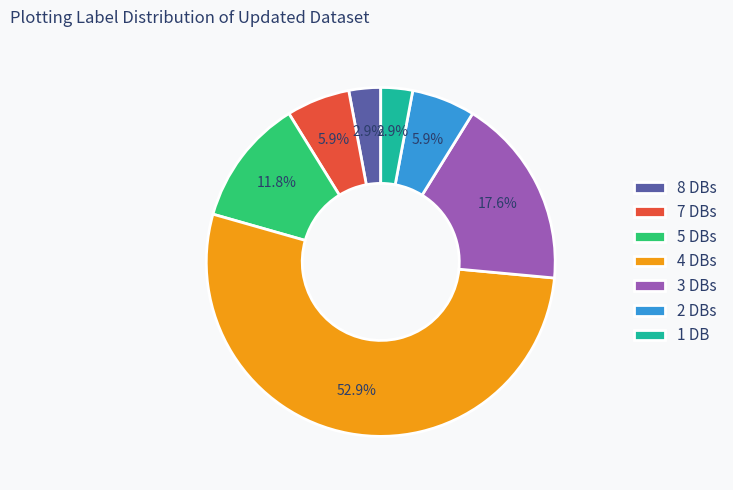

To the nearest percent, what is the average slice percentage?

14%